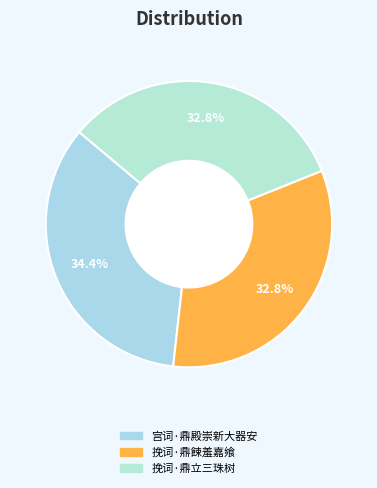

The 宫词·鼎殿崇新大器安 slice represents 47% of the pie. True or false?

False